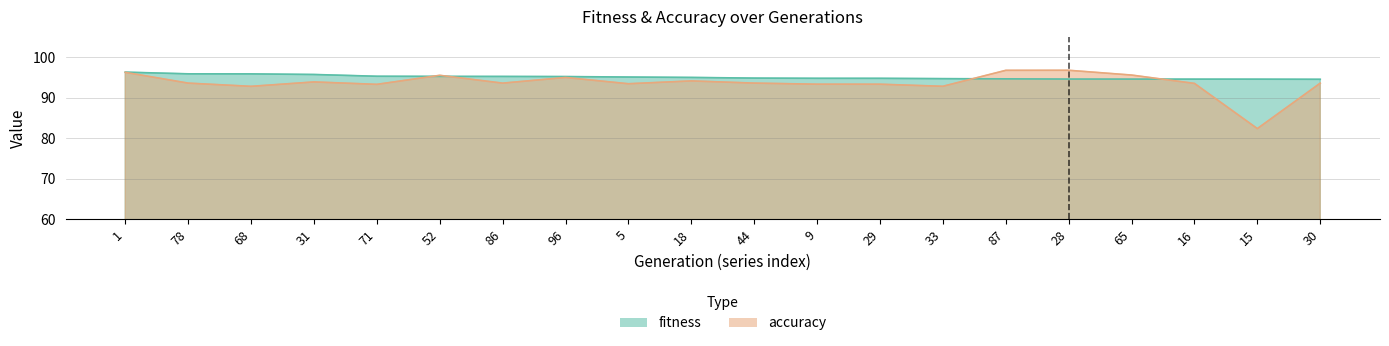

What is the spread (max minus min) of values at 30?

1.0